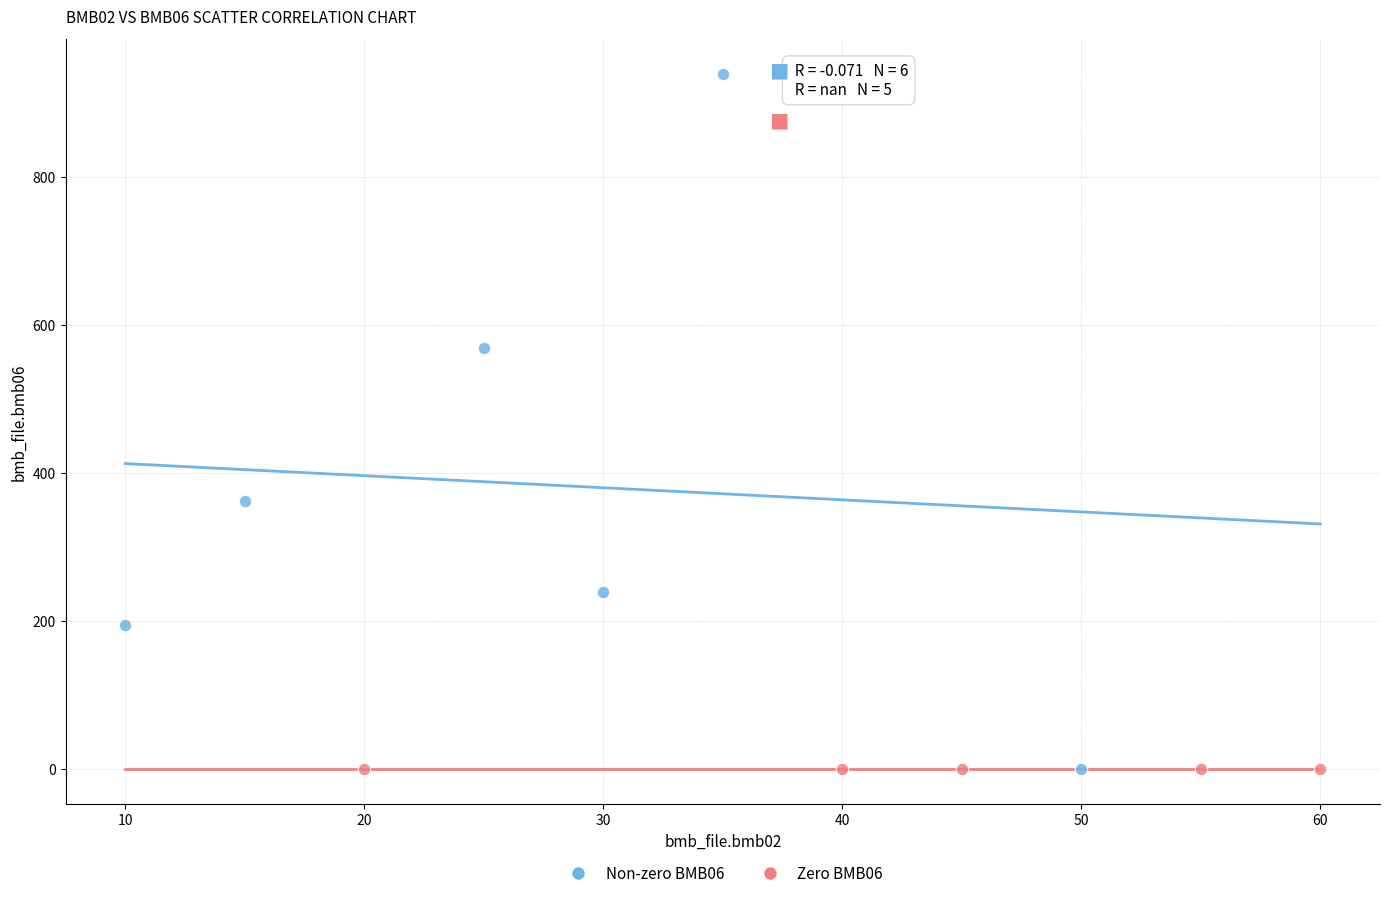

Which series reaches the maximum Y coordinate?

Non-zero BMB06